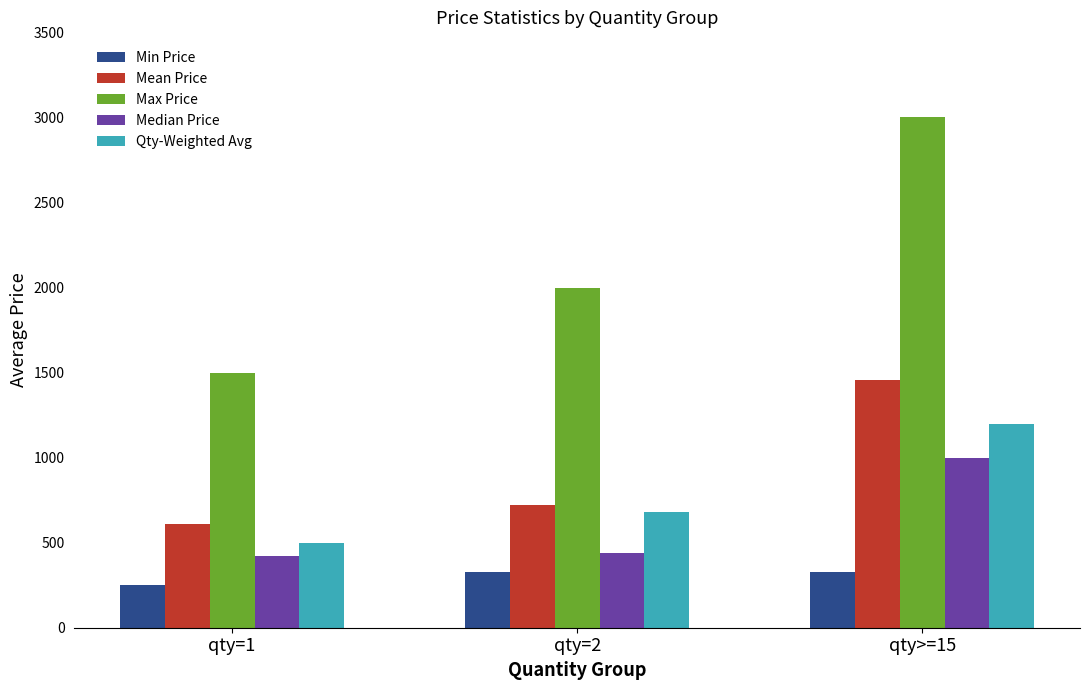

Rank the series by their maximum value, from lowest to highest.

Min Price, Median Price, Qty-Weighted Avg, Mean Price, Max Price